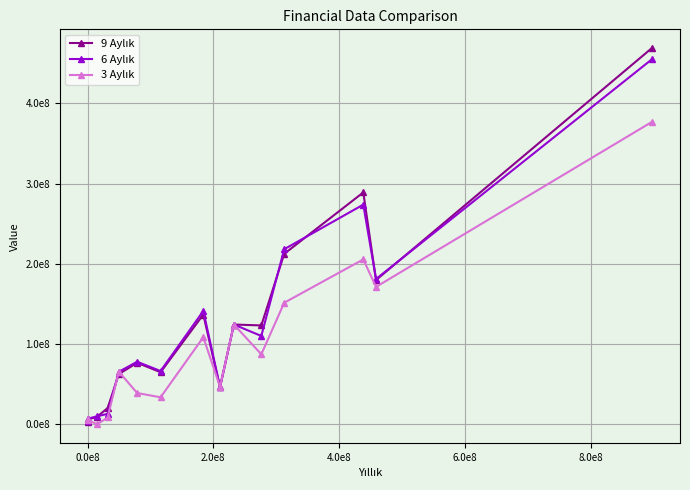

Does the chart have visible grid lines?

Yes